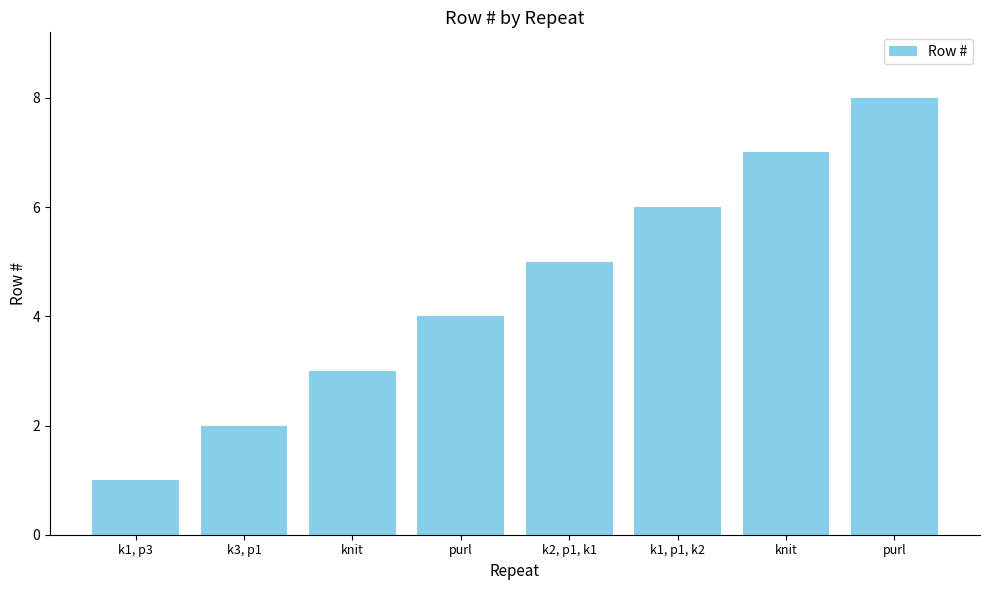

What is the value of the 2nd bar from the left?

2